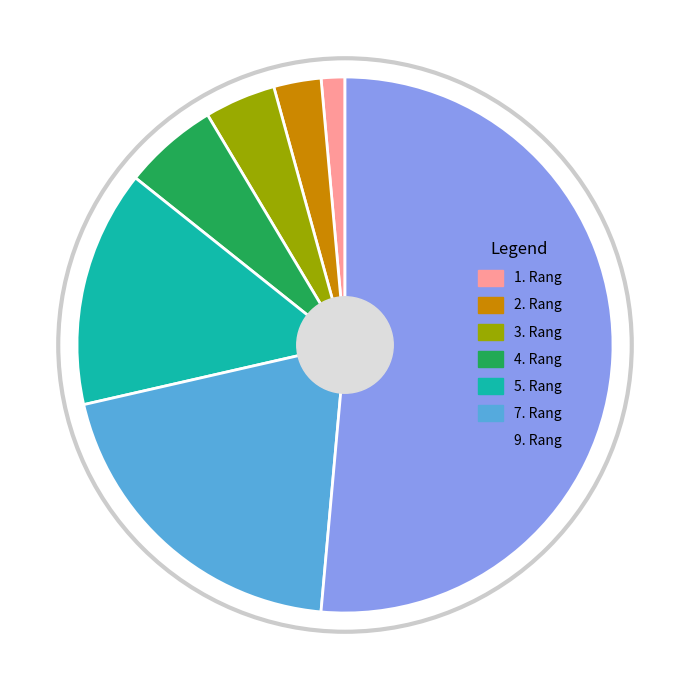

Rank the categories by value from lowest to highest.

1. Rang, 2. Rang, 3. Rang, 4. Rang, 5. Rang, 7. Rang, 9. Rang